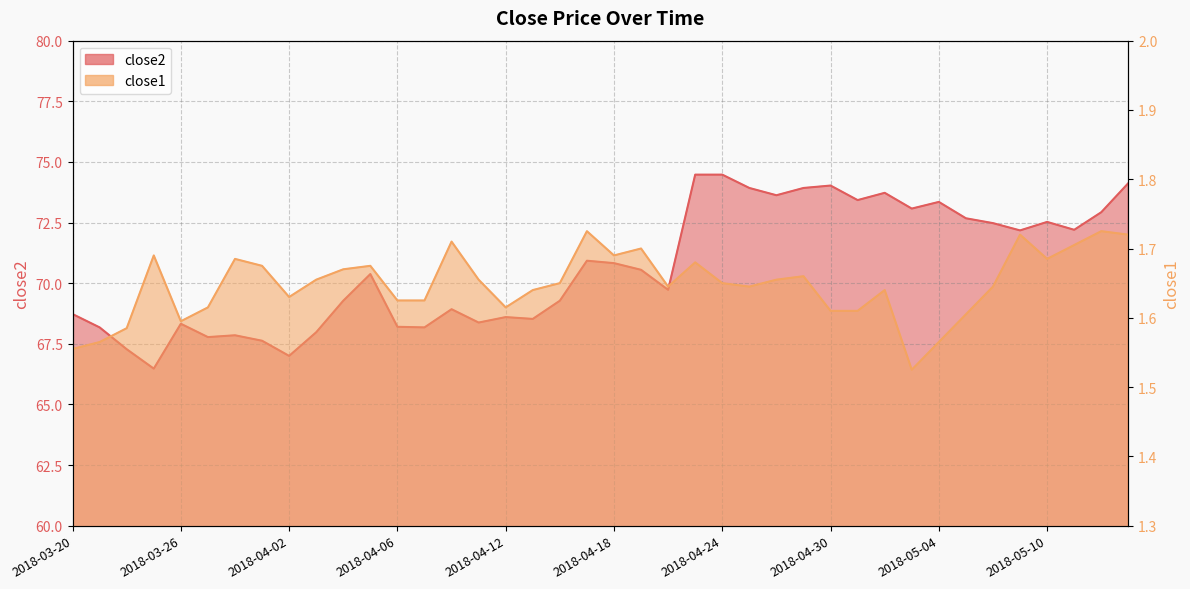

At which label is close2 closest to 70?

2018-04-20